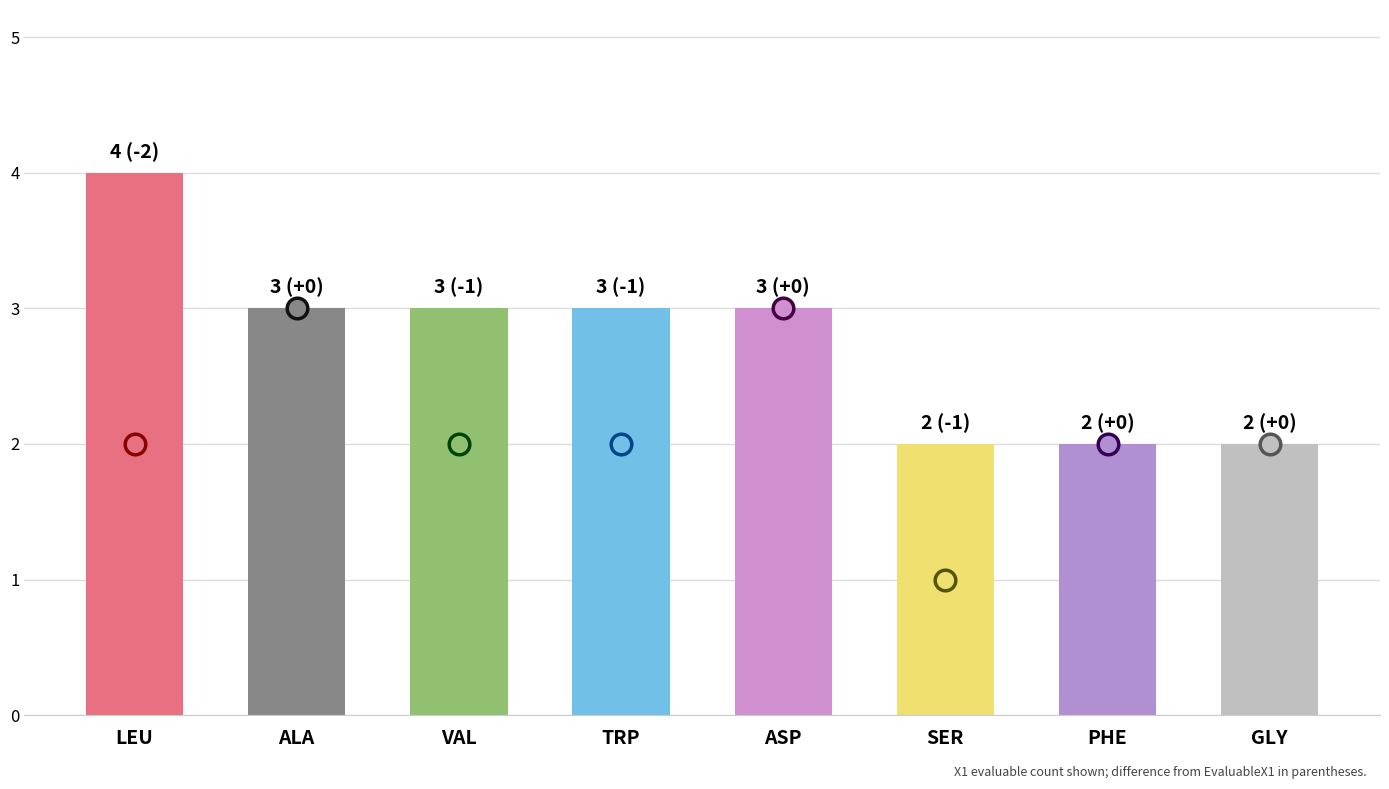

What is the change in value from VAL to PHE?

-1